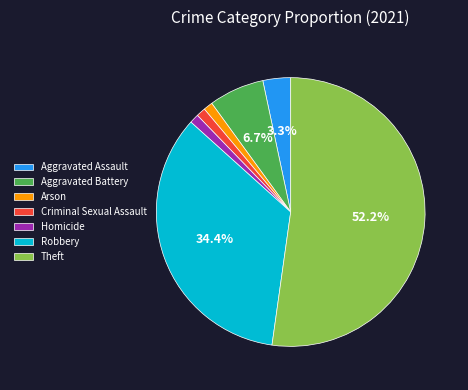

What percentage is the Homicide slice, to the nearest percent?

1%